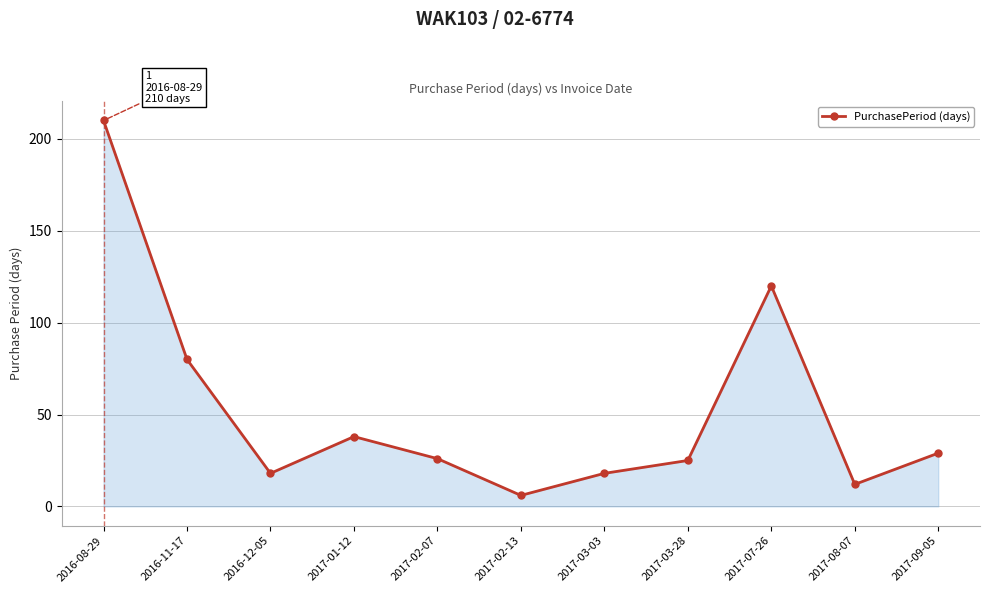

Reading left to right, list all the values displayed in this chart.

210	80	18	38	26	6	18	25	120	12	29